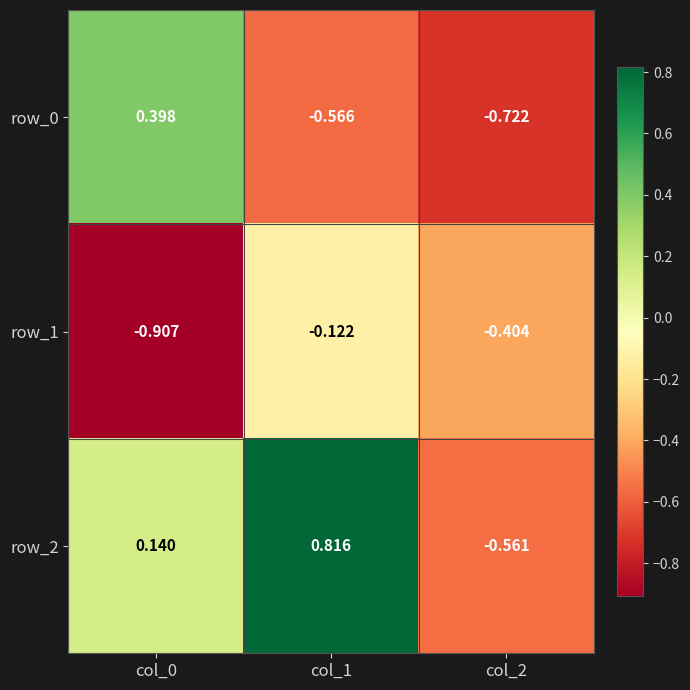

Is the value of row_0 at col_0 greater than the value of row_2 at col_0?

Yes